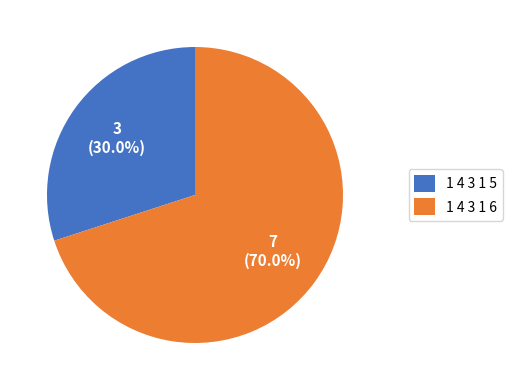

What percentage is NOT represented by 1 4 3 1 5?

70.0%